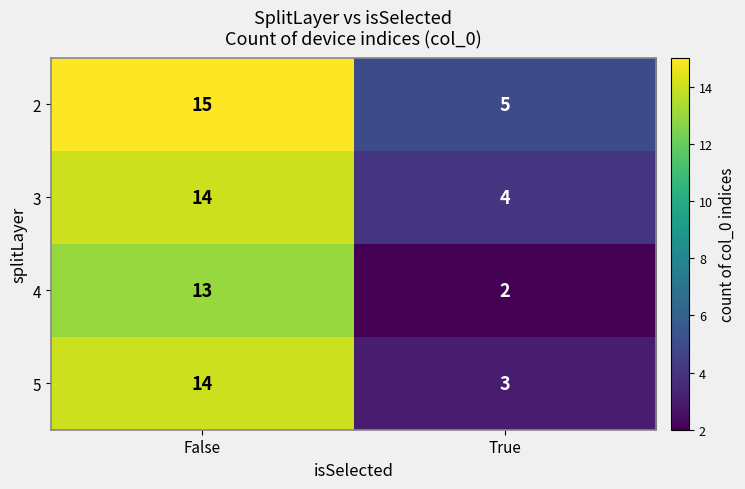

The value of 5 at True is 3. True or false?

True